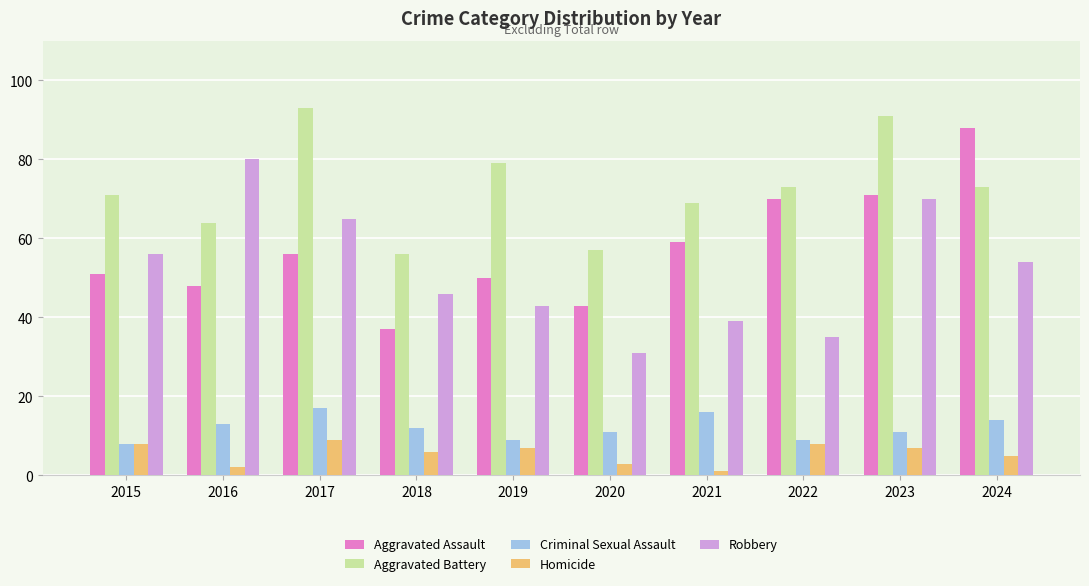

What is the sum of the Robbery values at 2021 and 2024?

93